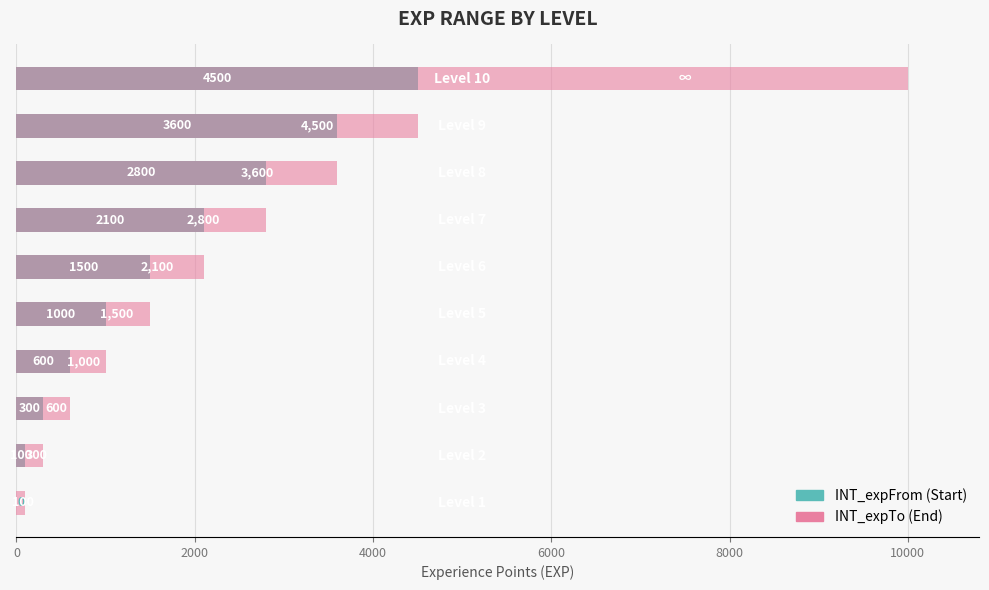

Between 0 and 6000, which series saw the biggest shift?

INT_expTo